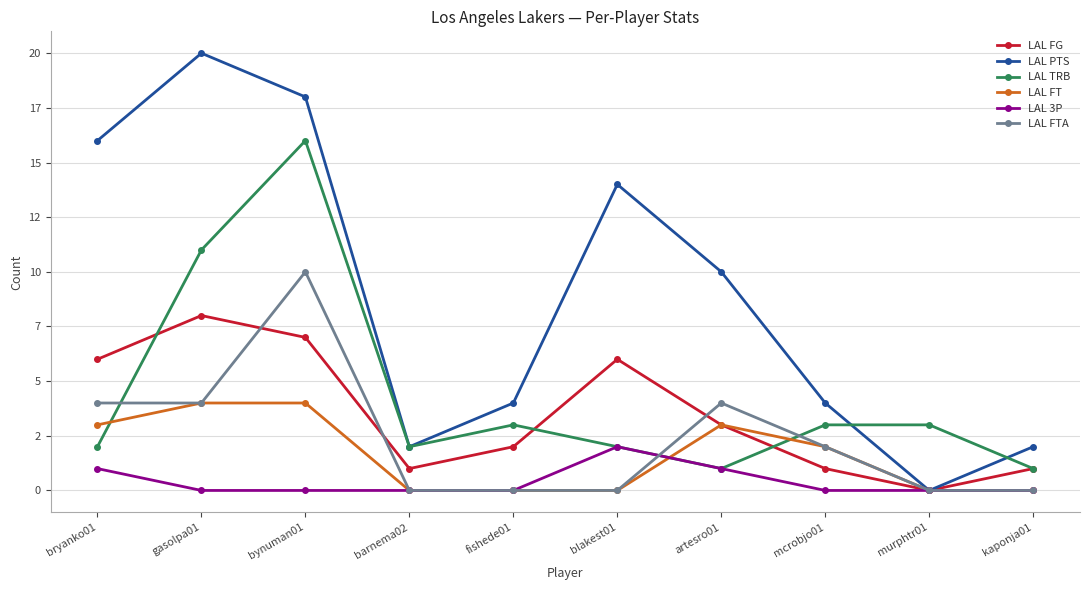

The value of LAL TRB at bynuman01 is 16. True or false?

True